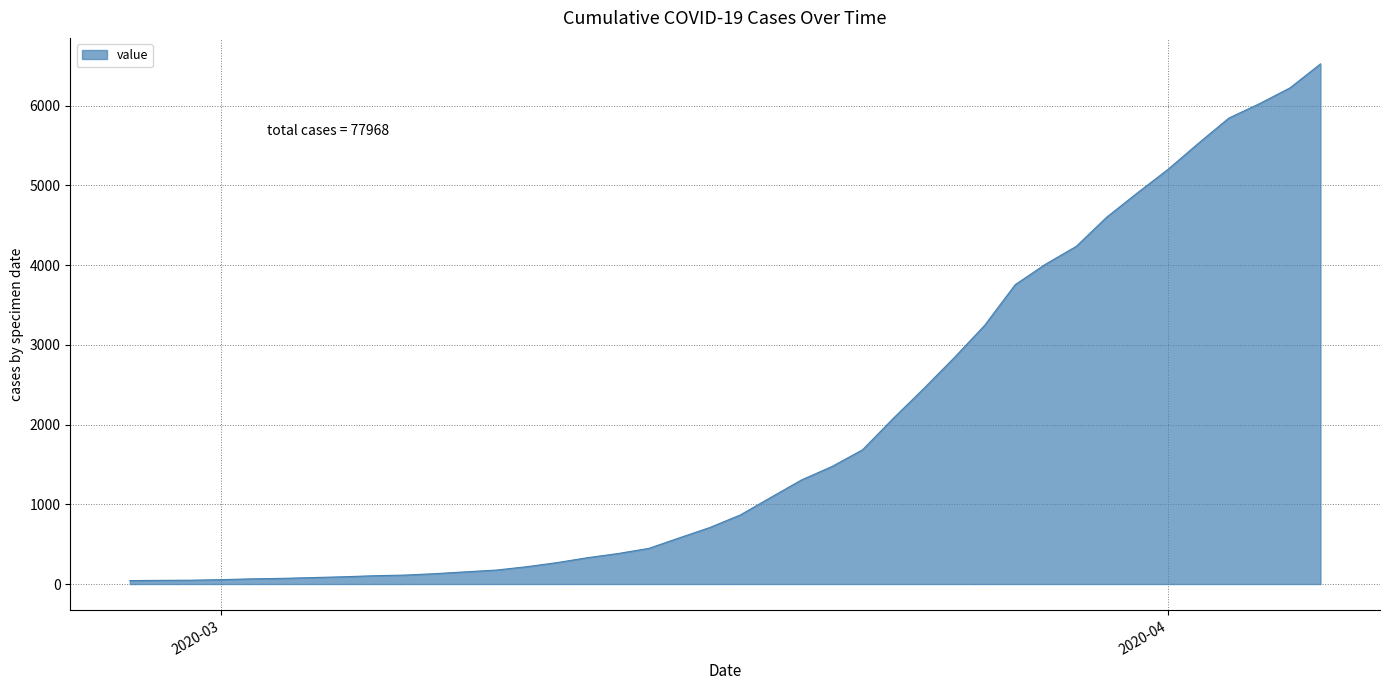

Reading left to right, list all the values displayed in this chart.

43	46	48	55	65	71	81	91	104	112	130	153	175	217	269	331	383	447	579	709	867	1087	1305	1474	1683	2075	2449	2837	3244	3754	4012	4234	4601	4904	5198	5526	5843	6023	6221	6522